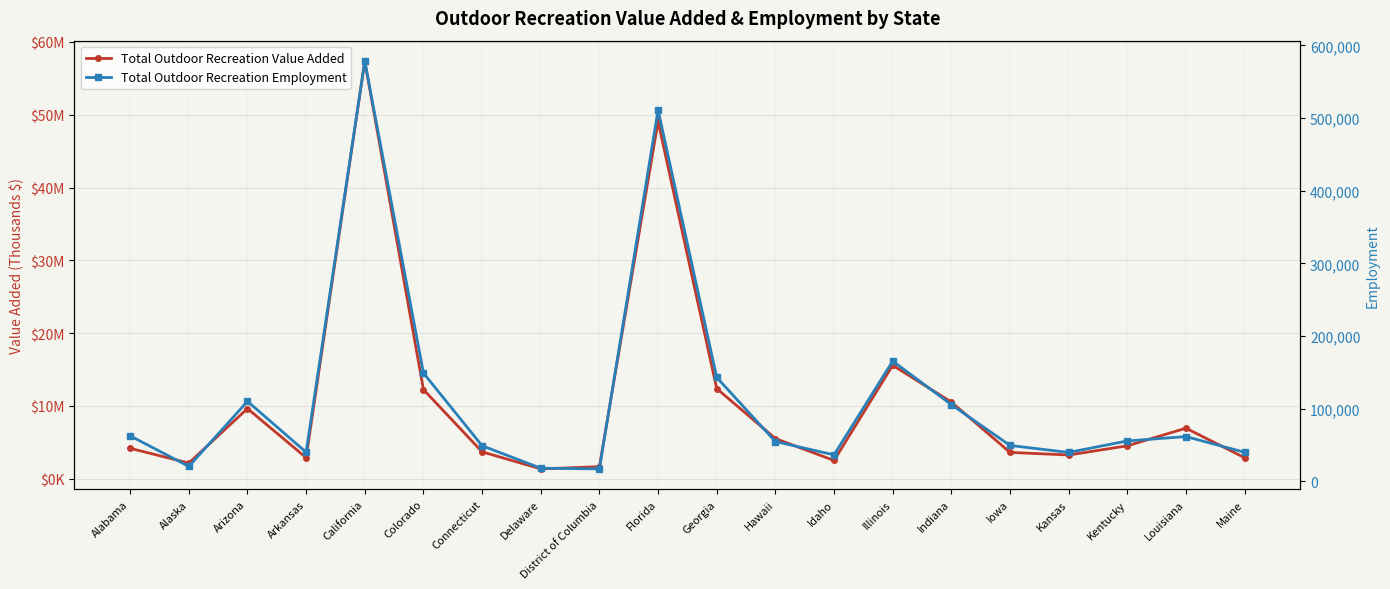

True or false: Total Outdoor Recreation Value Added has more than 2 interior local peaks.

True